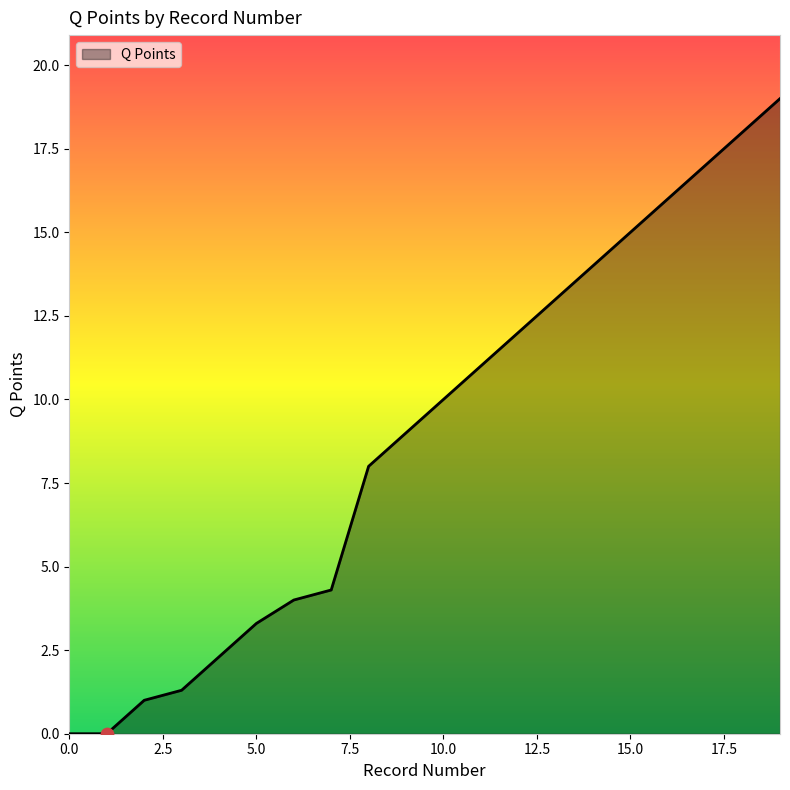

What is the maximum value shown in the chart?

19.0